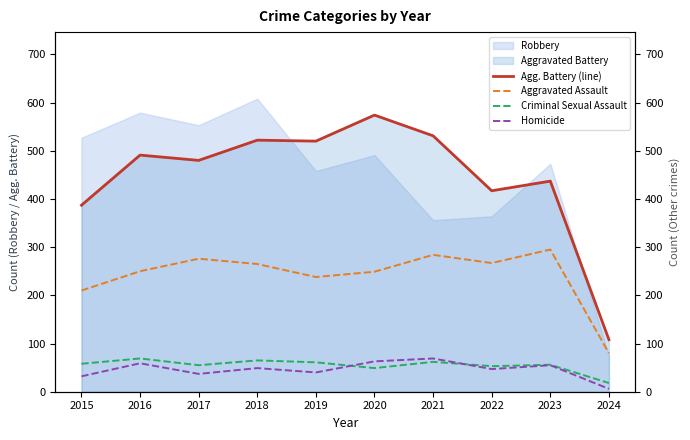

Which has a higher value, 2023 or 2020?

2020